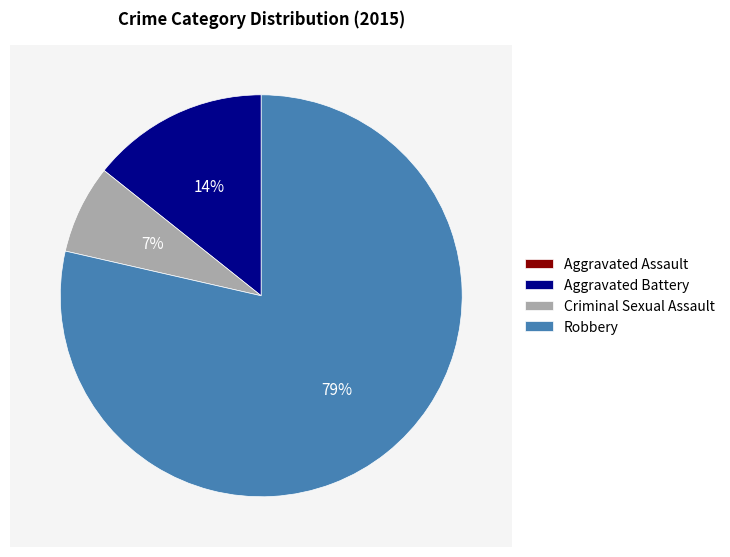

How many segments does this pie chart have?

4